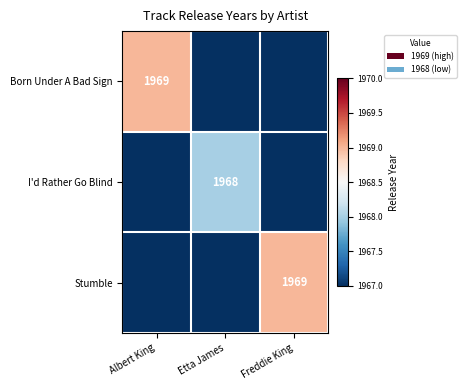

The value of Born Under A Bad Sign at Albert King is 3247. True or false?

False